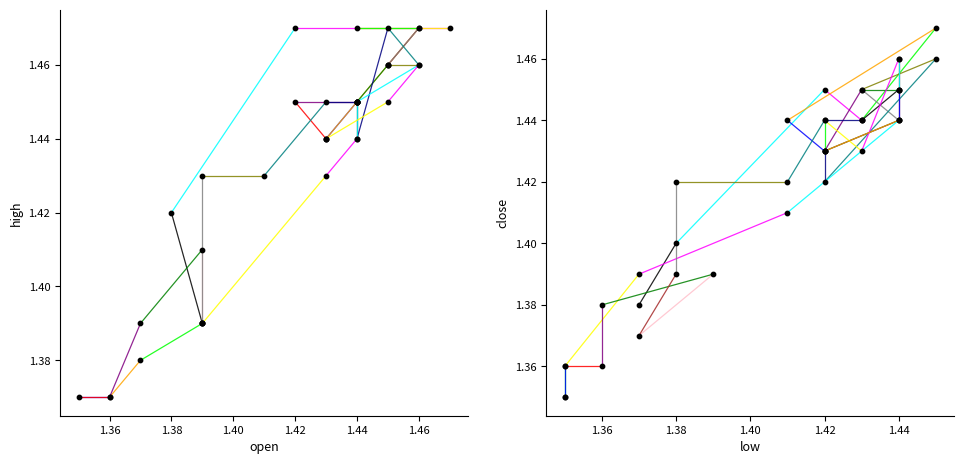

Which series has the largest total across all categories?

high